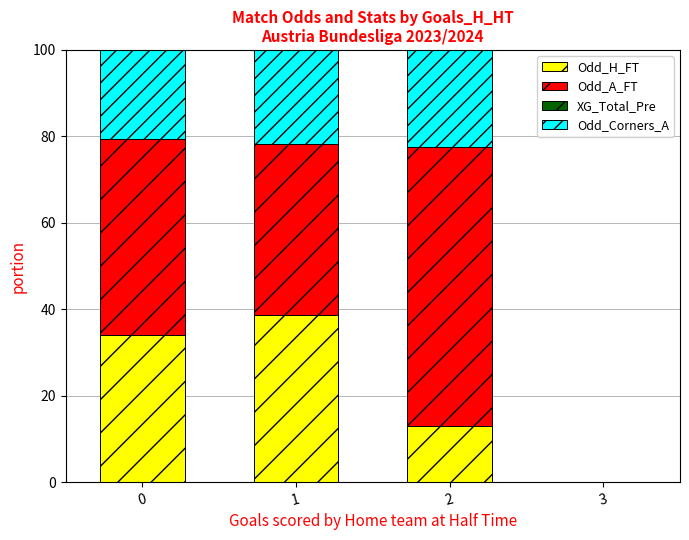

The Odd_H_FT series shows 18.6 at 2. True or false?

False